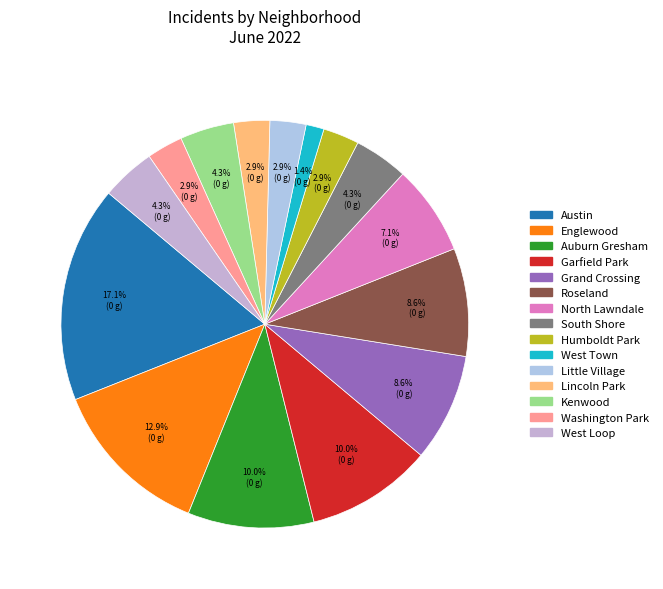

How much of the chart is everything except South Shore?

95.7%